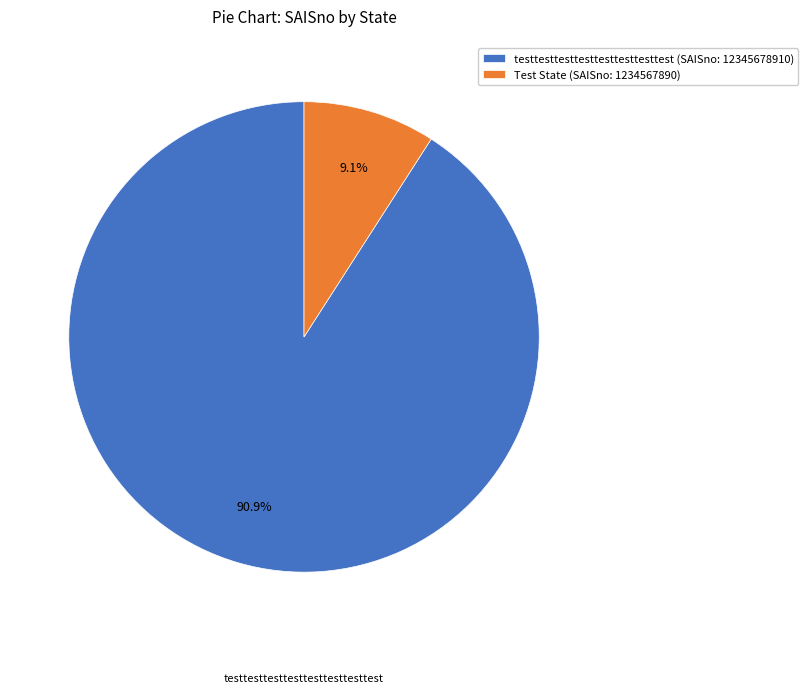

To the nearest percent, what is the combined percentage of testtesttesttesttesttesttesttest and Test State?

100%